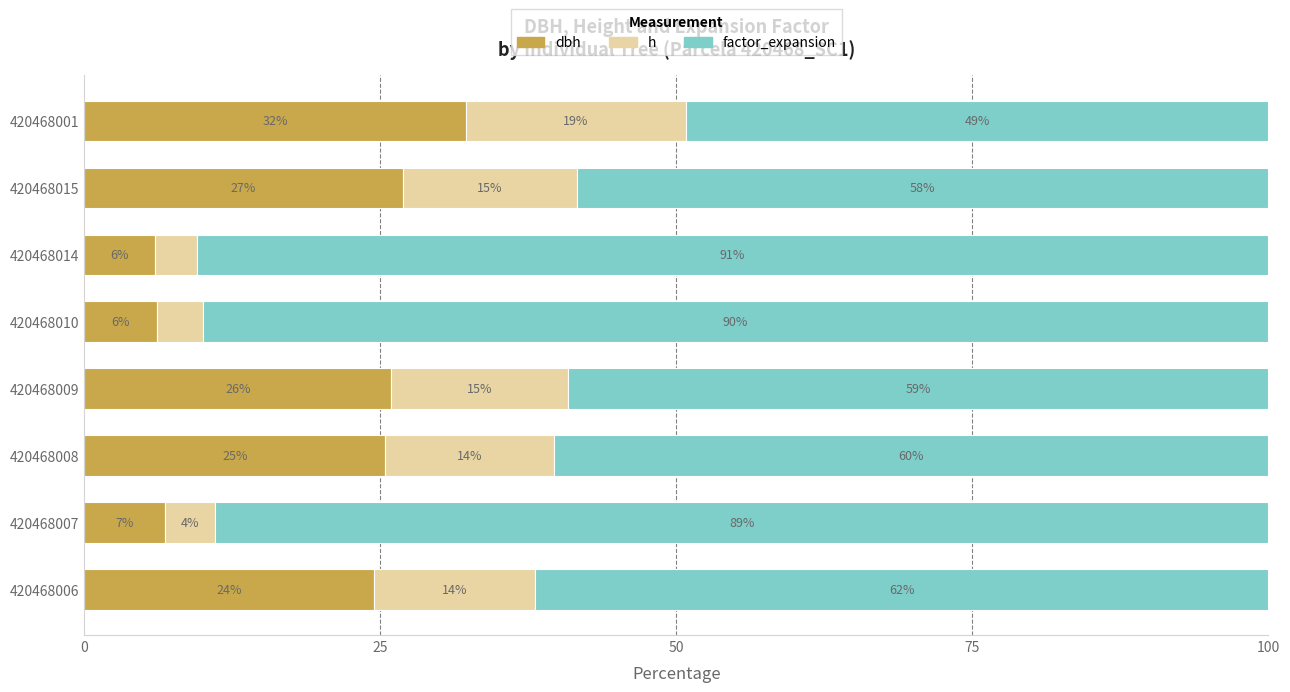

What are all the series names shown in the legend?

dbh, h, factor_expansion